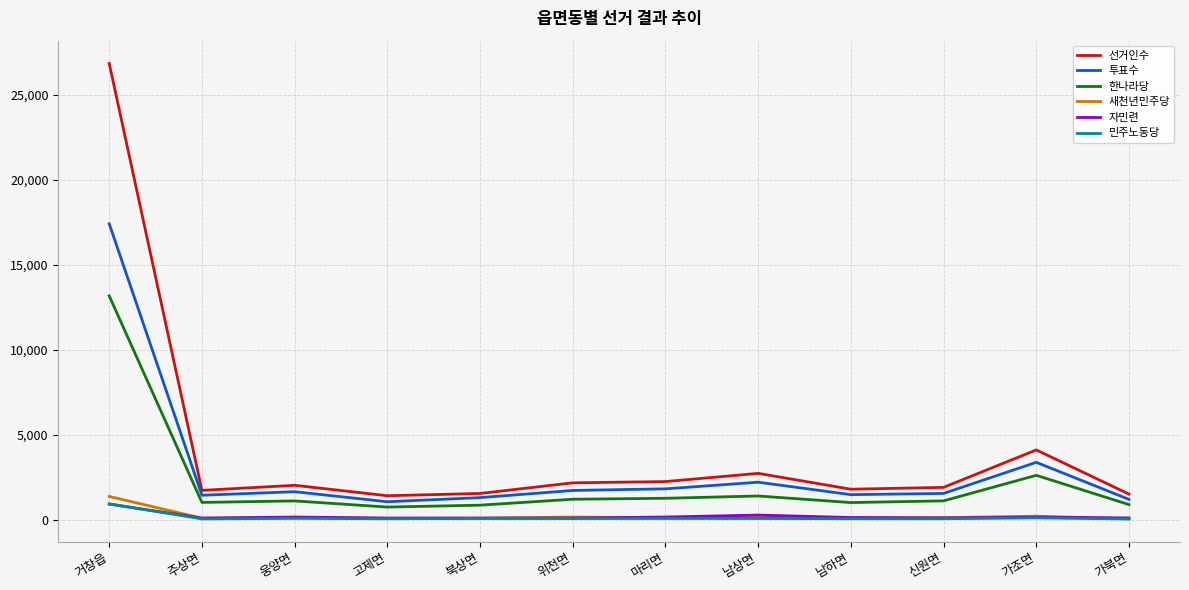

The 투표수 series shows 1057 at 고제면. True or false?

True